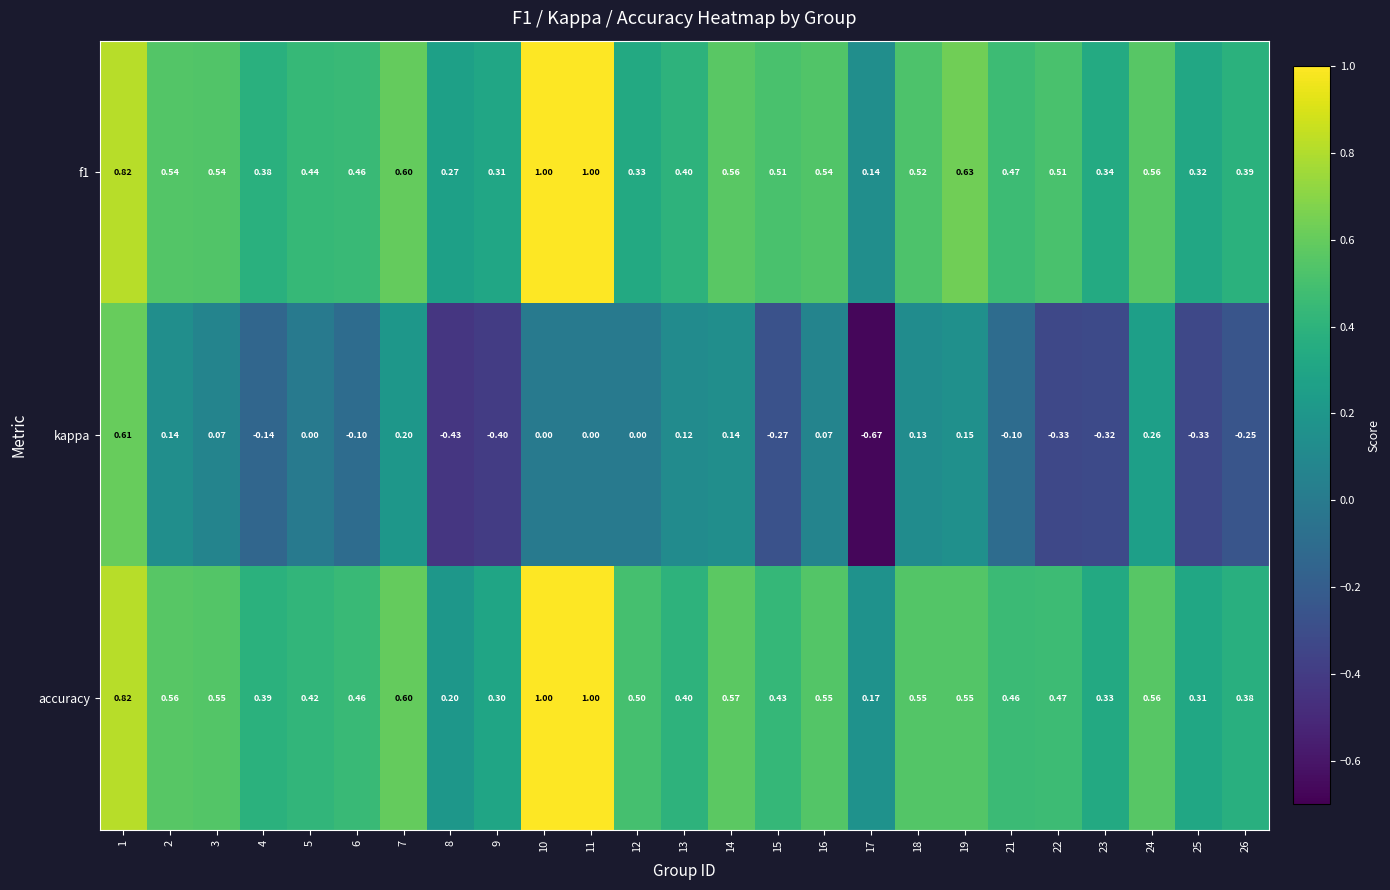

Between 9 and 21, which series saw the biggest shift?

kappa